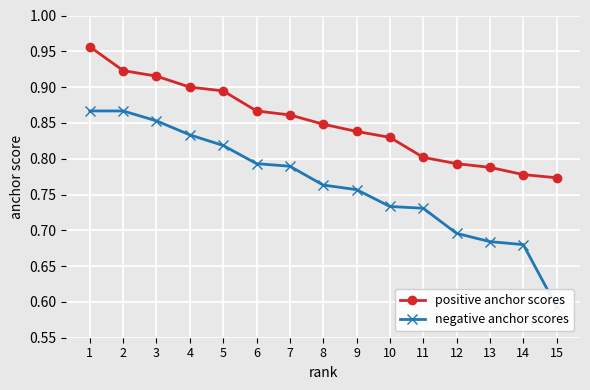

Reading left to right, transcribe all the data shown in this chart.

positive anchor scores: 1=1.0	2=0.9	3=0.9	4=0.9	5=0.9	6=0.9	7=0.9	8=0.8	9=0.8	10=0.8	11=0.8	12=0.8	13=0.8	14=0.8	15=0.8
negative anchor scores: 1=0.9	2=0.9	3=0.9	4=0.8	5=0.8	6=0.8	7=0.8	8=0.8	9=0.8	10=0.7	11=0.7	12=0.7	13=0.7	14=0.7	15=0.6